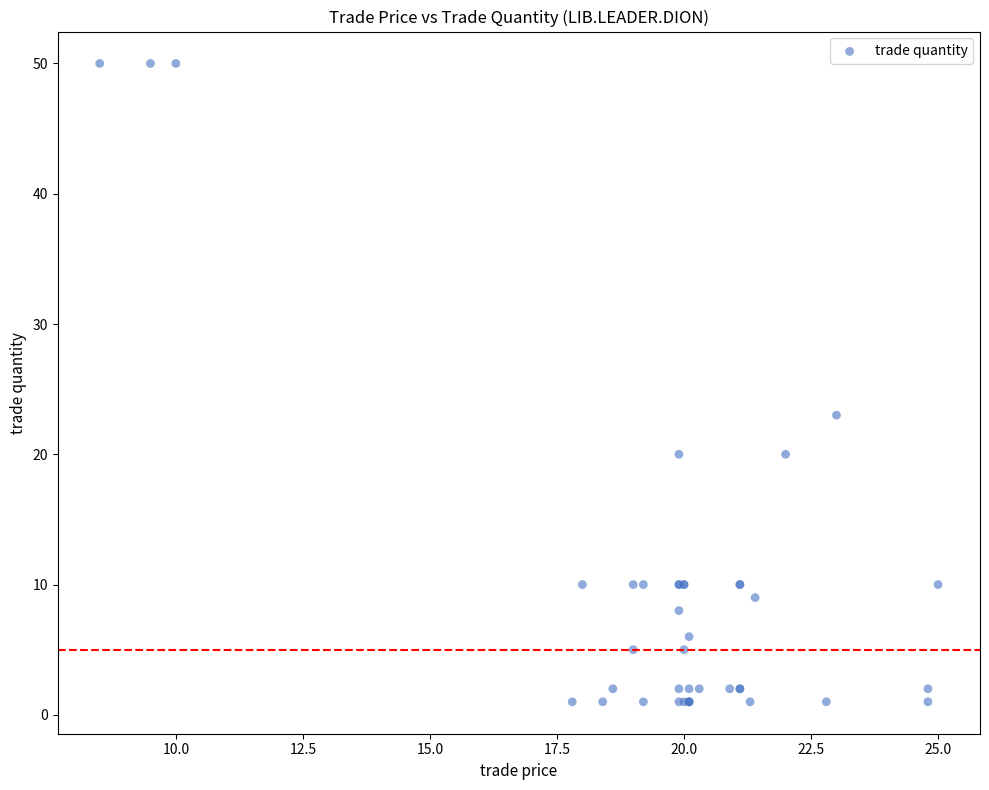

What Y value in the scatter plot is closest to 25?

23